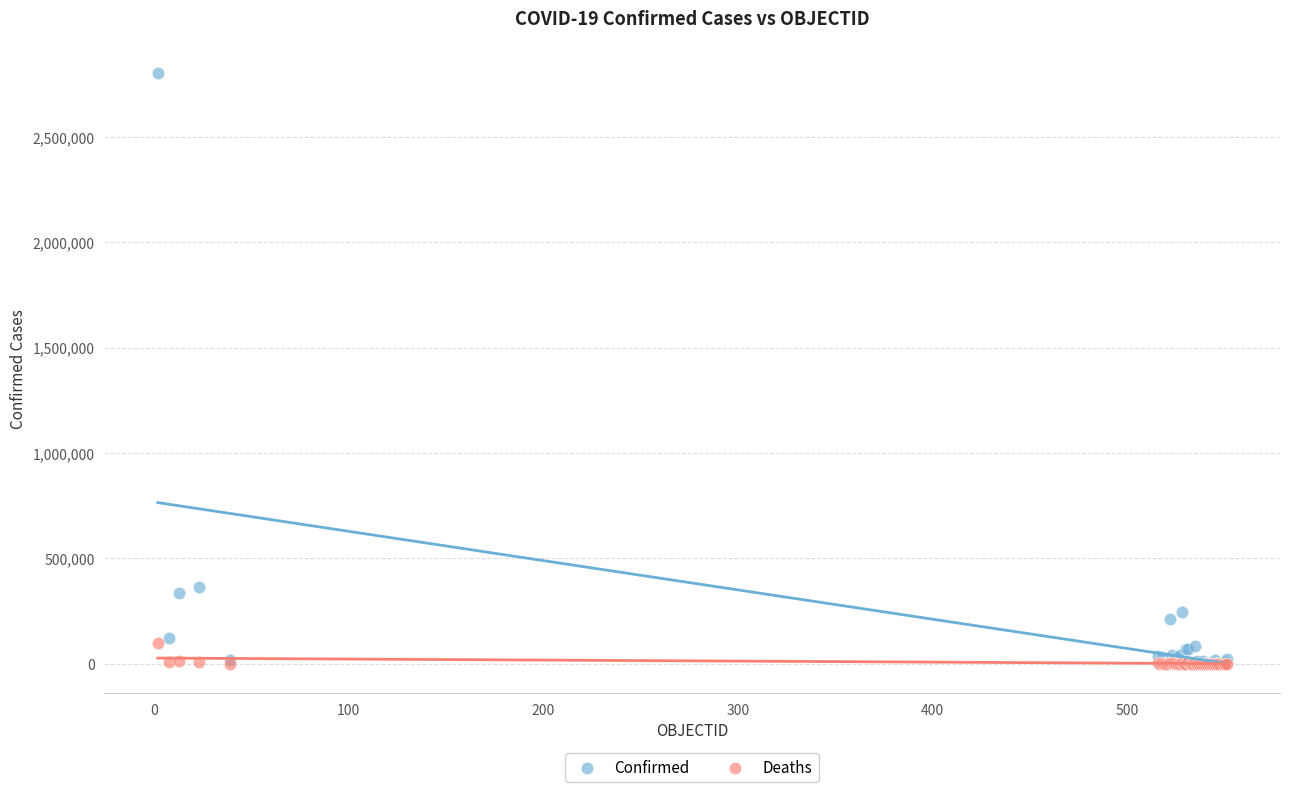

Which series reaches the maximum Y coordinate?

Confirmed